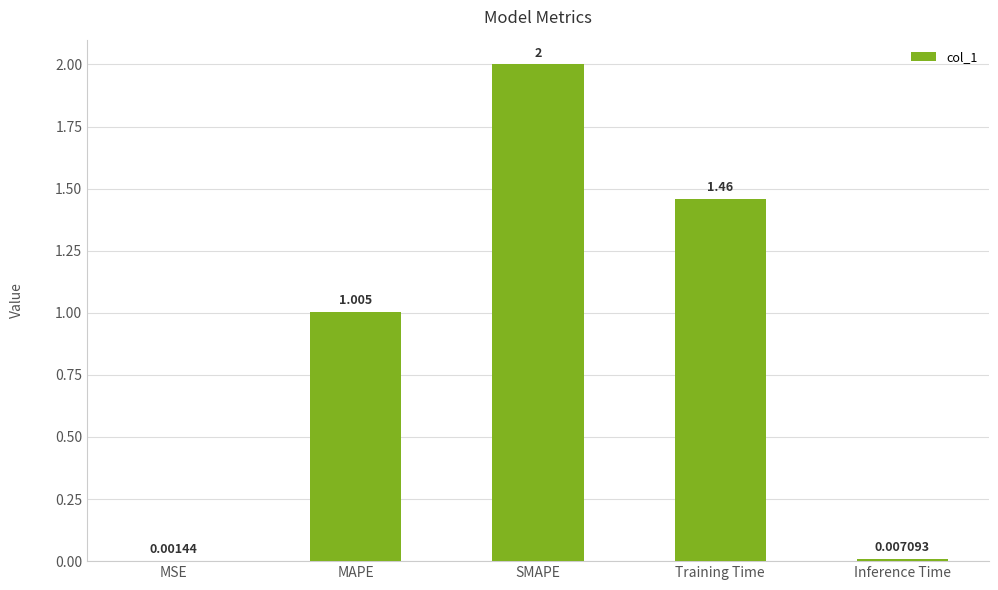

At which label does the data first exceed 1?

MAPE